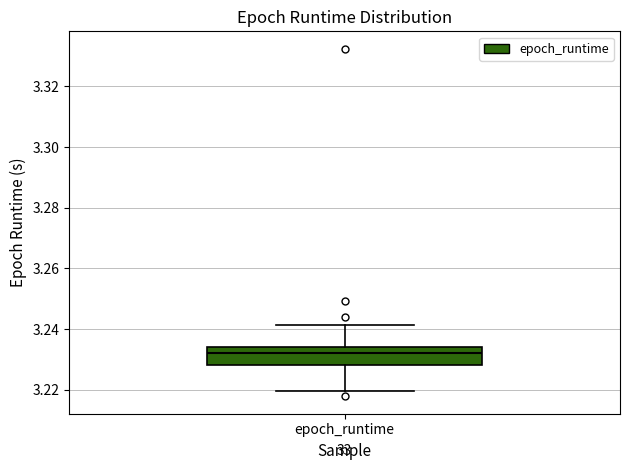

Read this box plot against the y-axis: the position of the median line, the range covered by the box, and the ends of both whiskers. The values are not printed on the chart, so give them approximately, as read against the axis.

median 3.232, box 3.228 to 3.234, whiskers 3.220 to 3.242